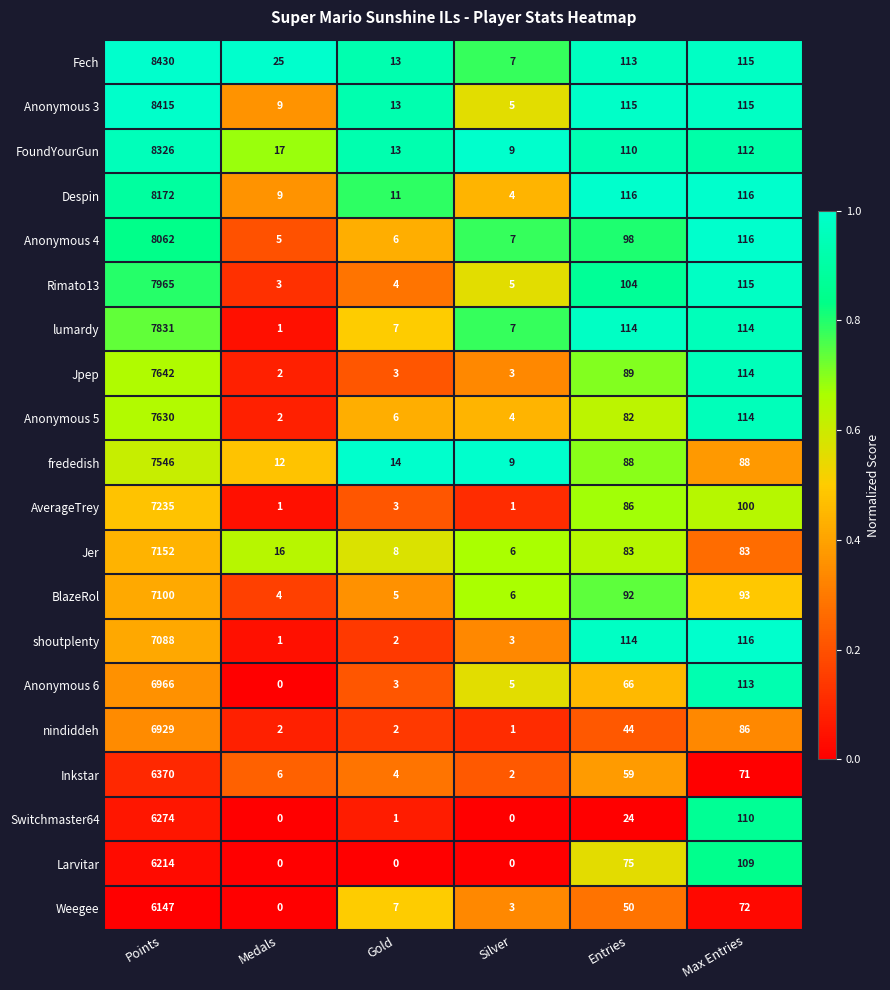

Which series has the widest spread of values?

Fech